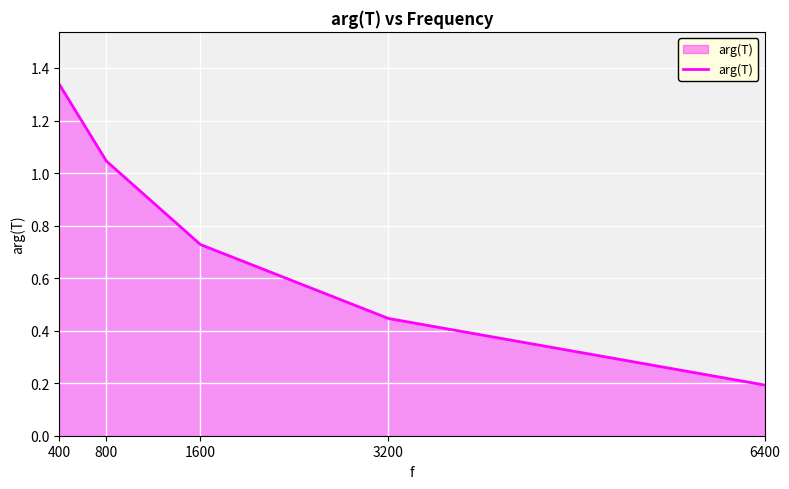

List the labels in order of value, smallest first.

6400, 3200, 1600, 800, 400